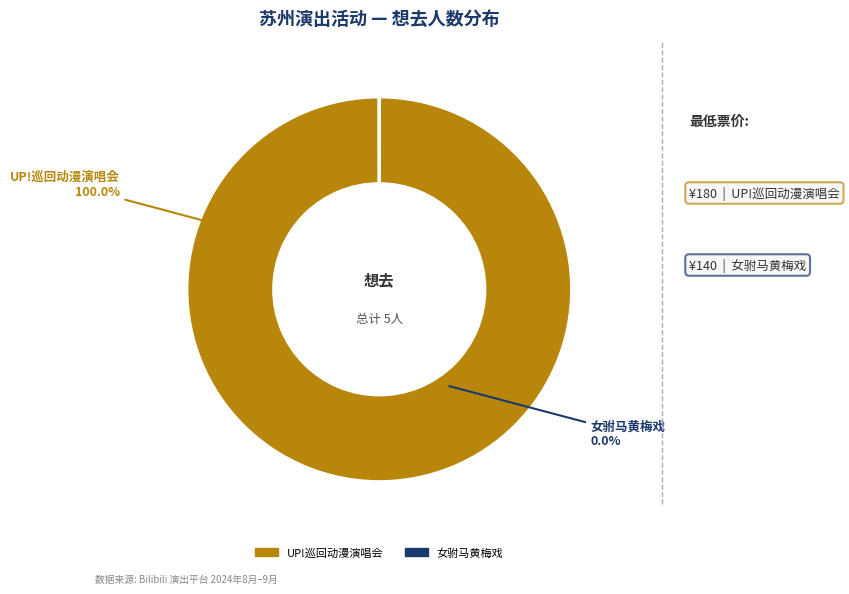

How much of the chart is everything except 苏州·【明星版】吴琼主演经典黄梅戏《女驸马》?

100.0%